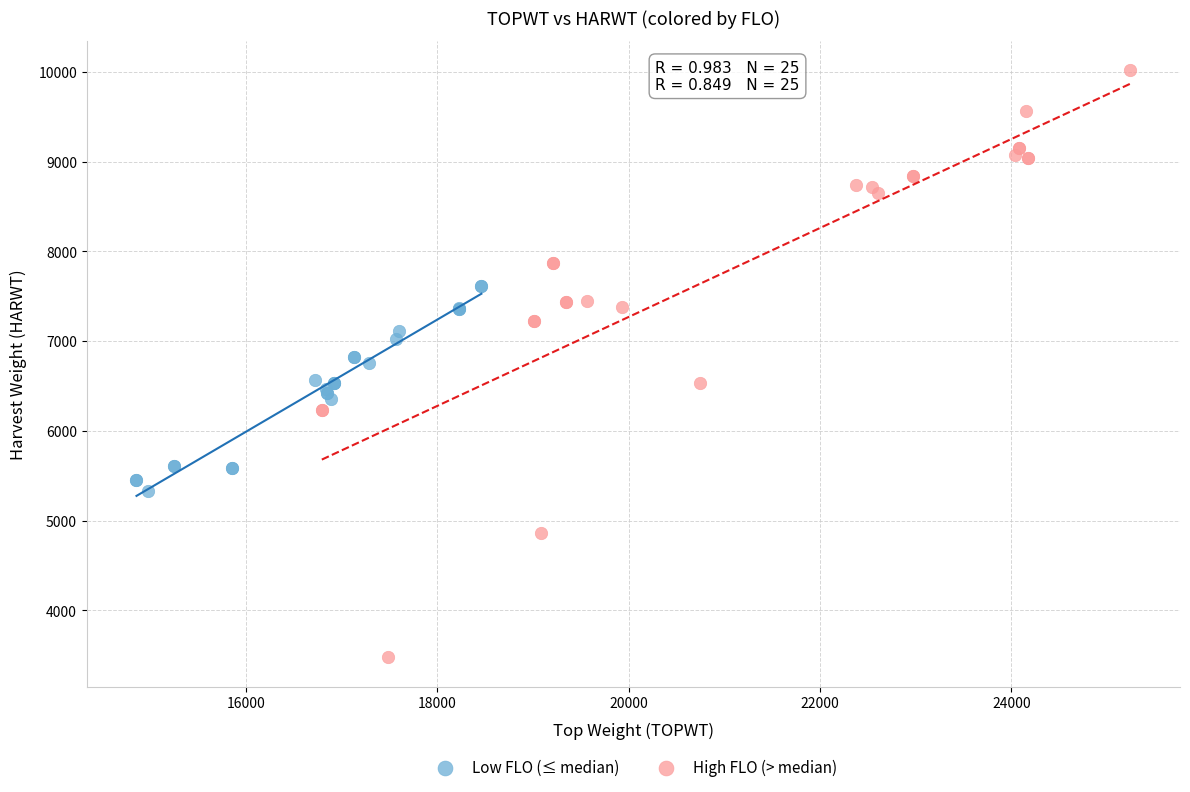

Which series has the largest Y range (max minus min)?

High FLO (> median)